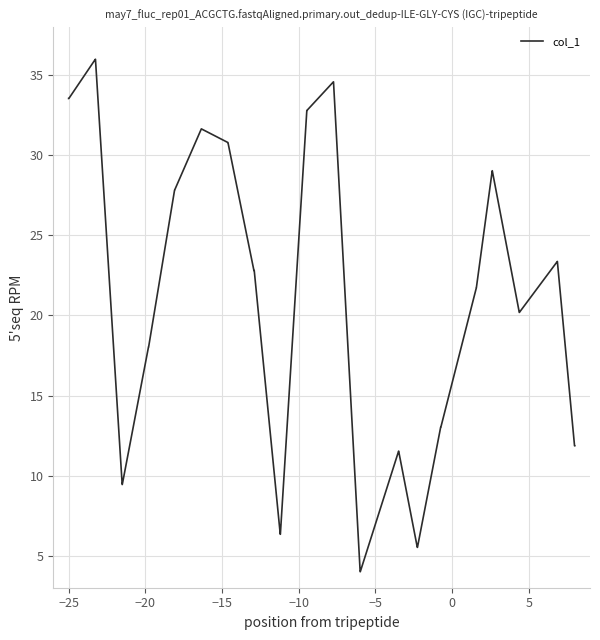

What is the minimum value shown in the chart?

4.0